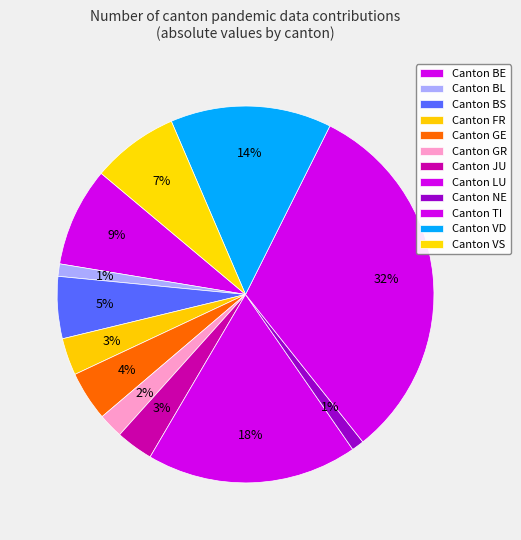

How many segments does this pie chart have?

12